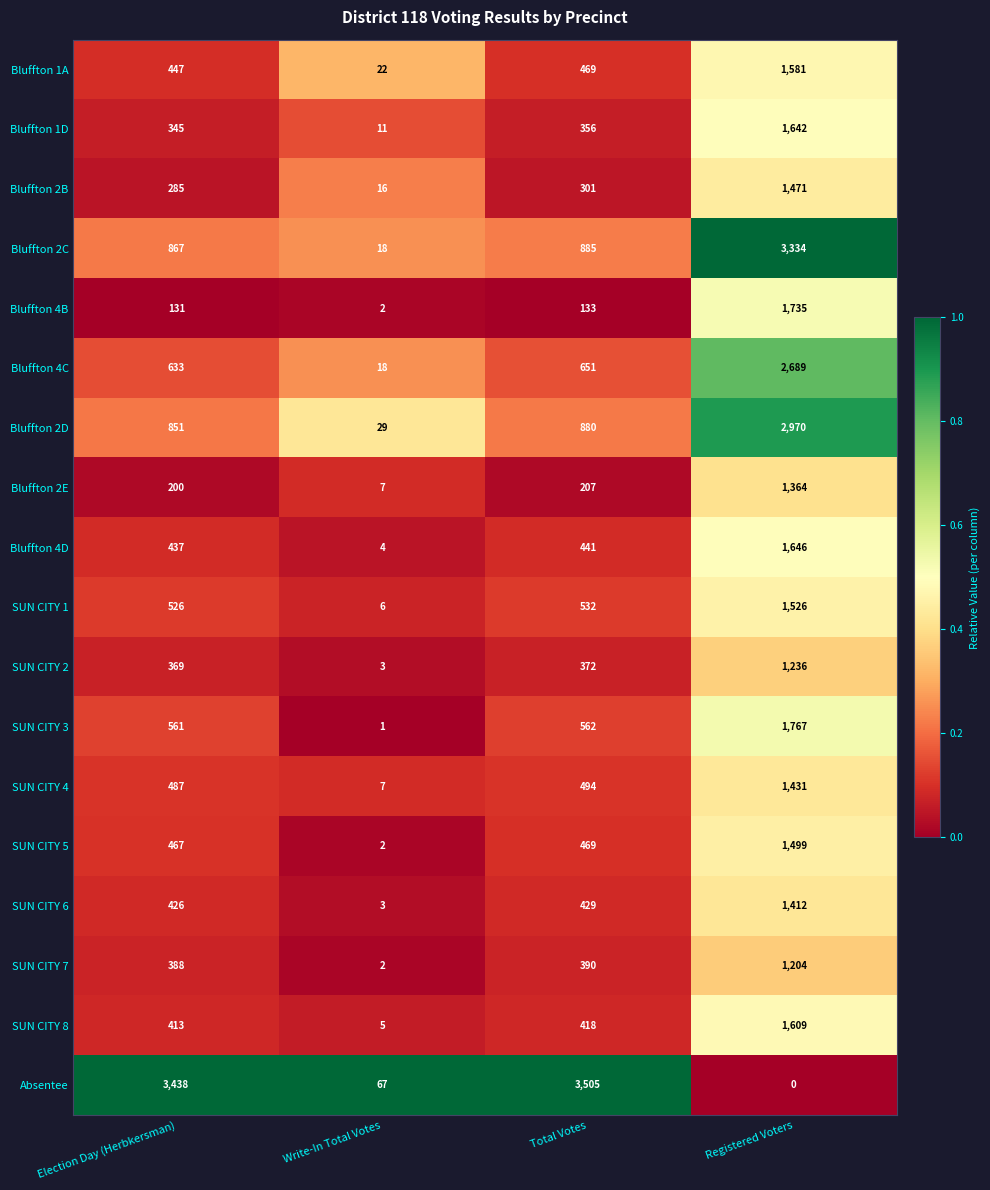

At how many categories does at least one series exceed 0?

4